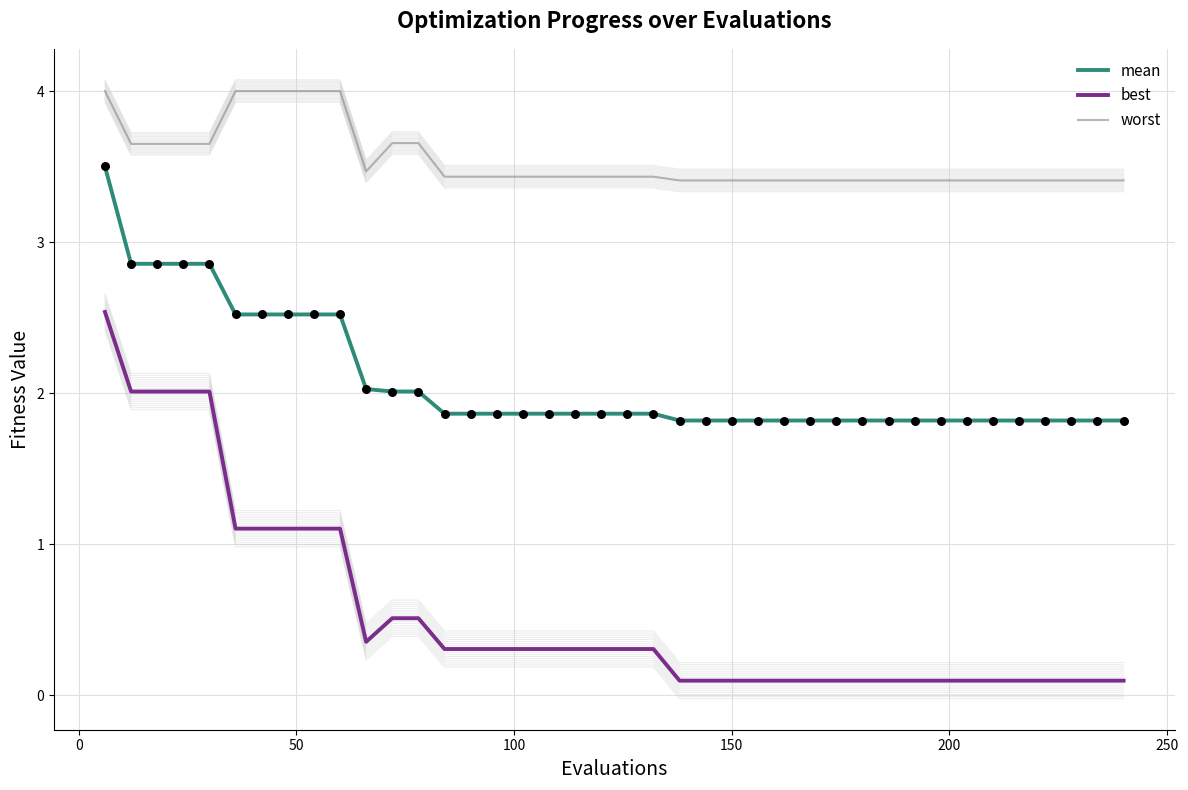

What is the maximum value for worst?

4.0